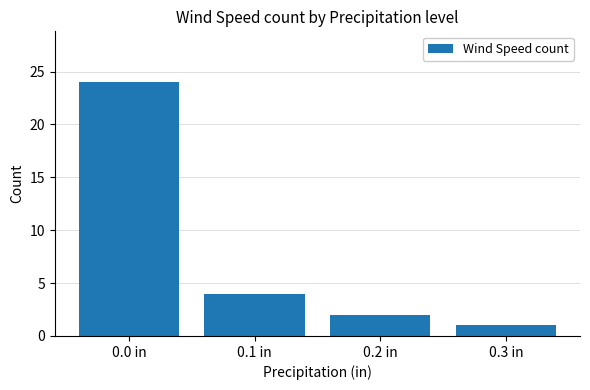

How many bars are there in total?

4